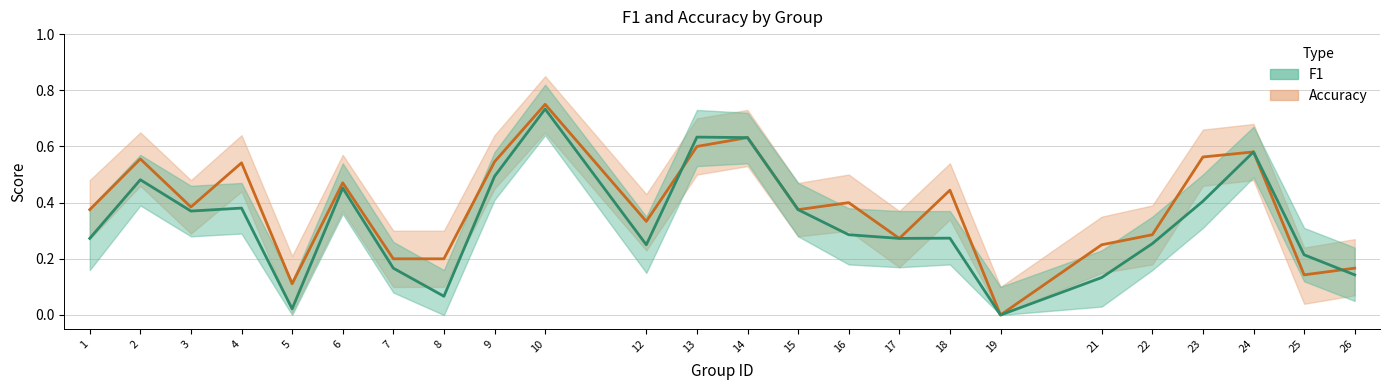

What is the greatest value displayed?

0.8